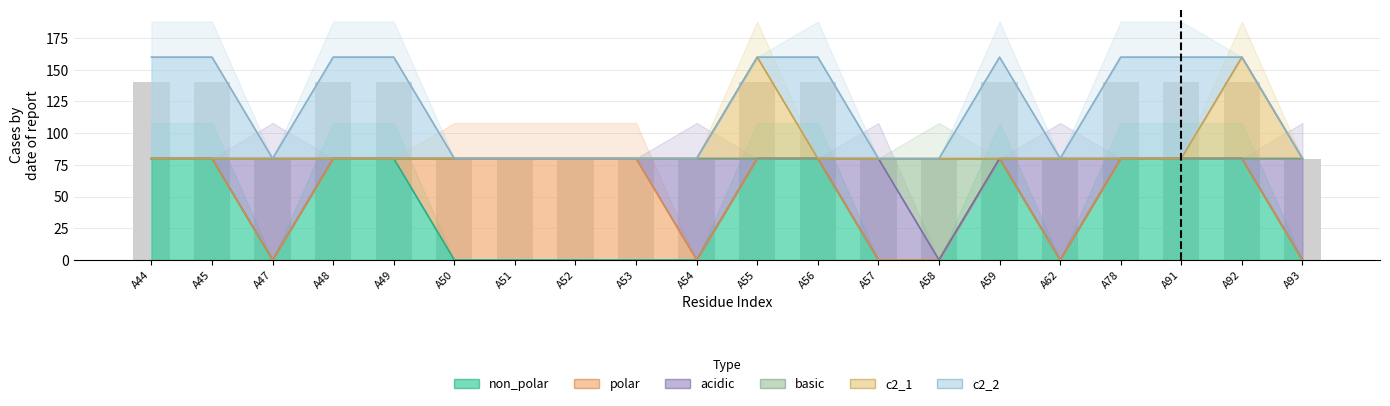

What is the difference between the maximum and minimum values in the c2_1 series?

80